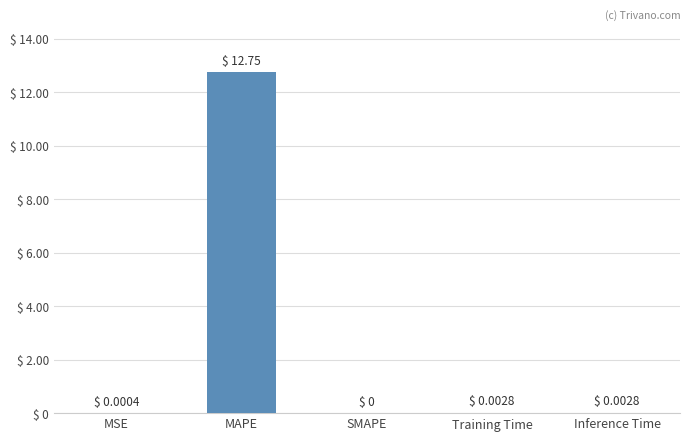

Is it true that the value at Inference Time is 0.0?

True